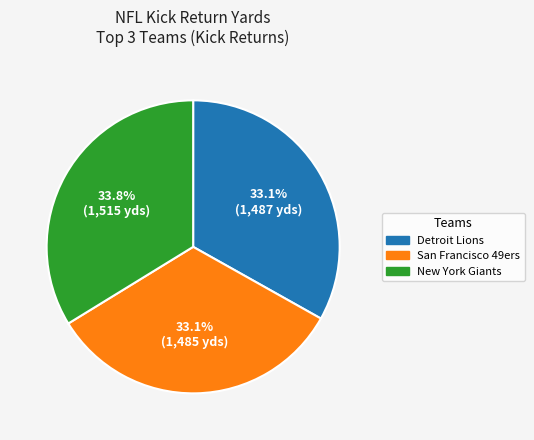

Does any single category account for the majority?

No